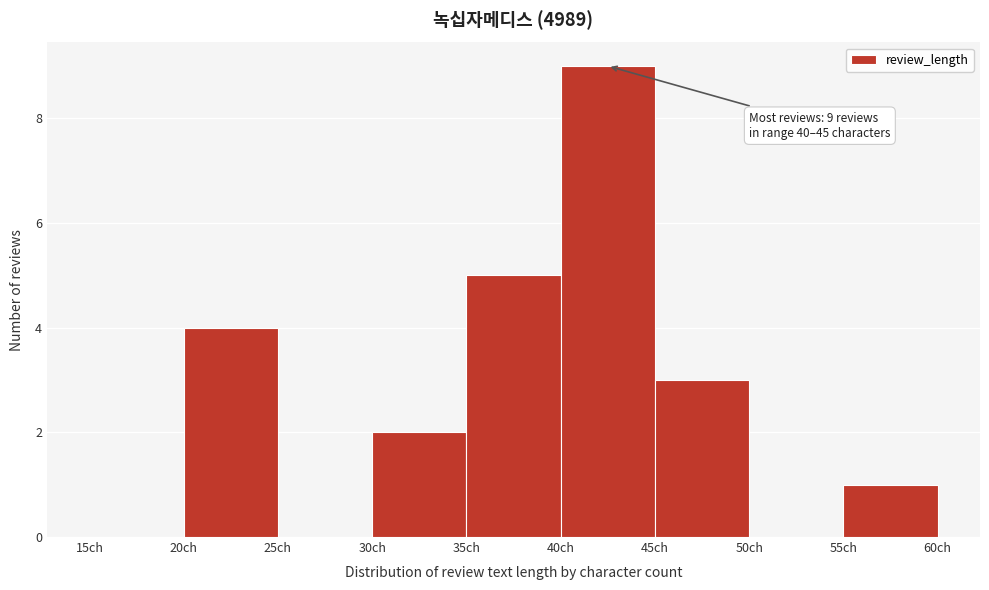

Which range on the x-axis has the tallest bar?

40 to 45